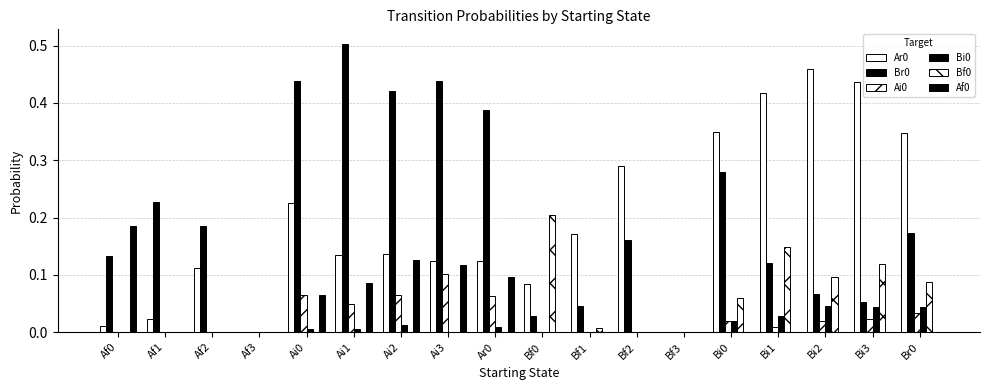

Is it true that Ar0 equals 0.8 at Bi2?

False